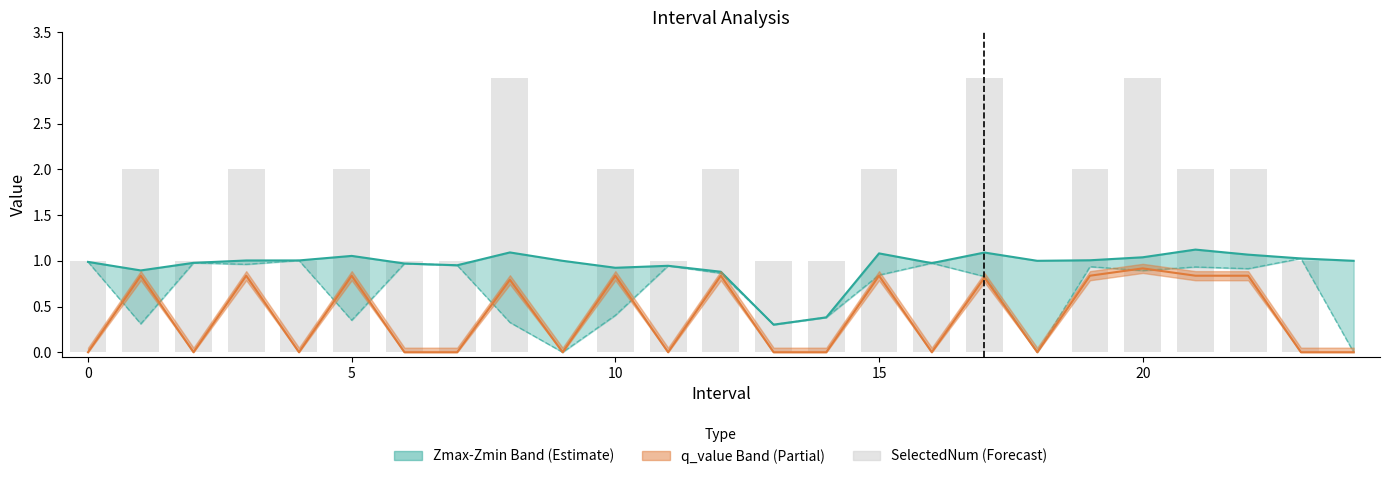

What is the difference between the maximum and minimum values in the Zmin series?

1.0